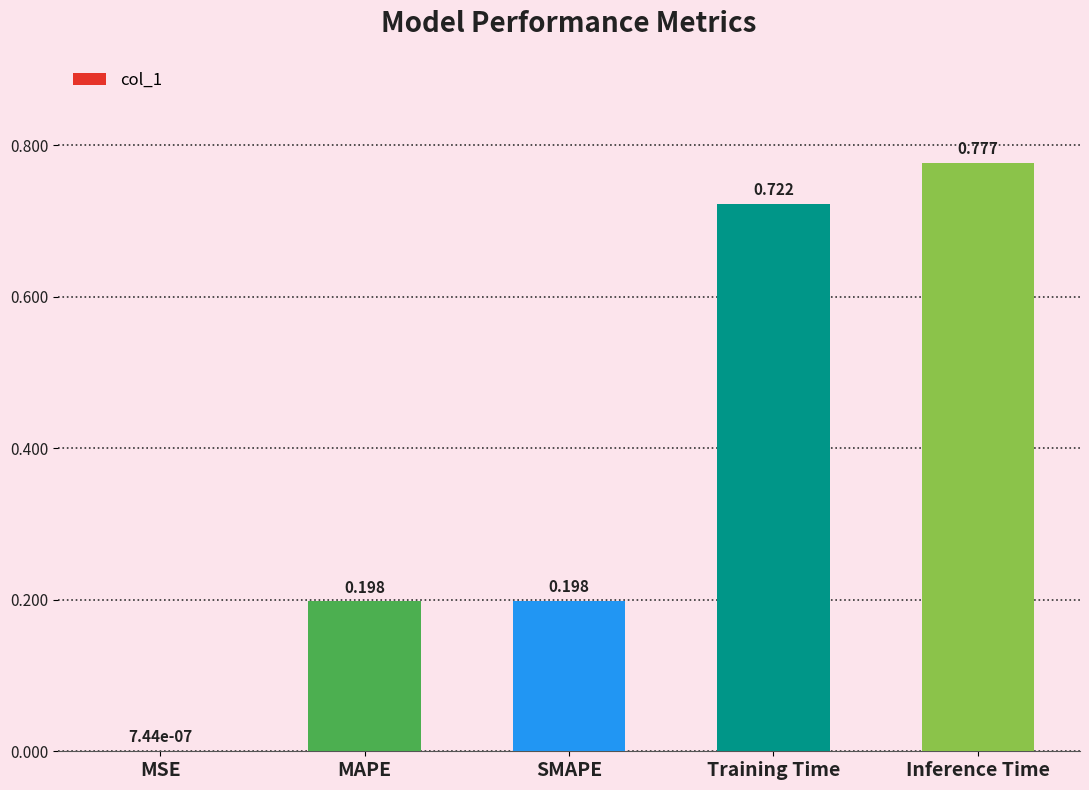

Where is the data nearest to the value 0?

MSE